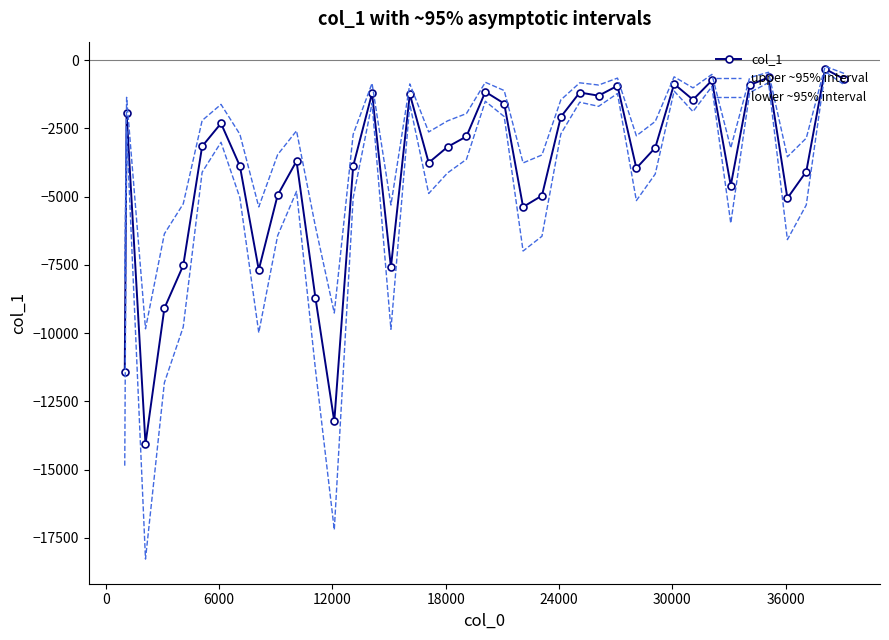

How many series are shown in this chart?

3